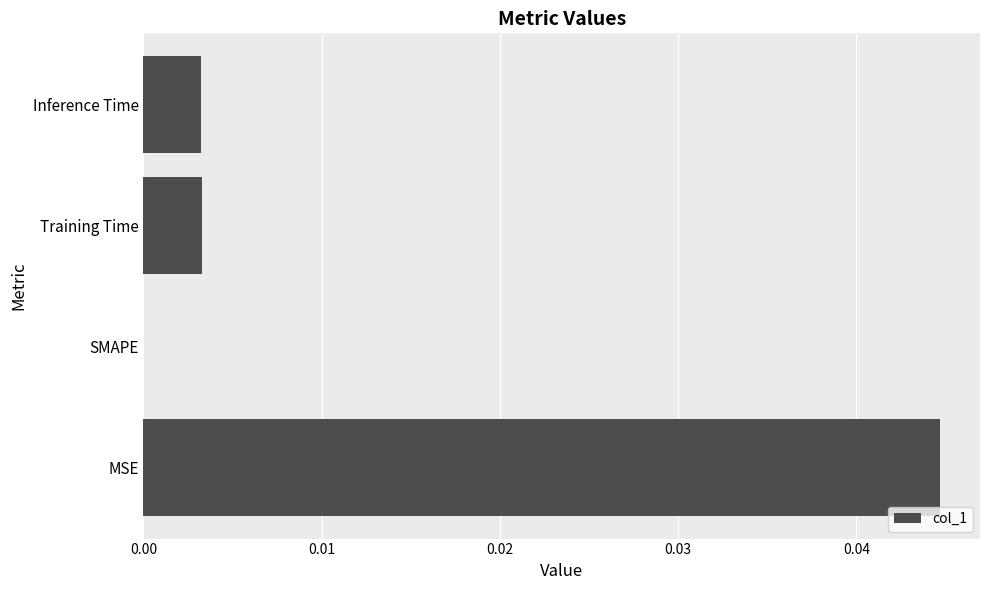

How many positive values are there?

3